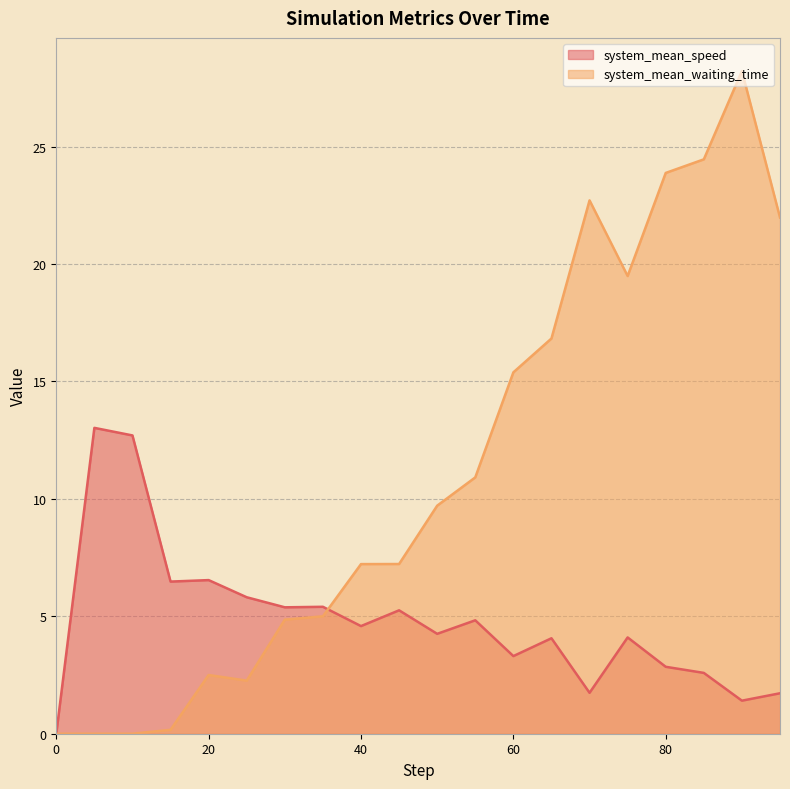

Where do system_mean_speed and system_mean_waiting_time first cross each other?

35.0 and 40.0